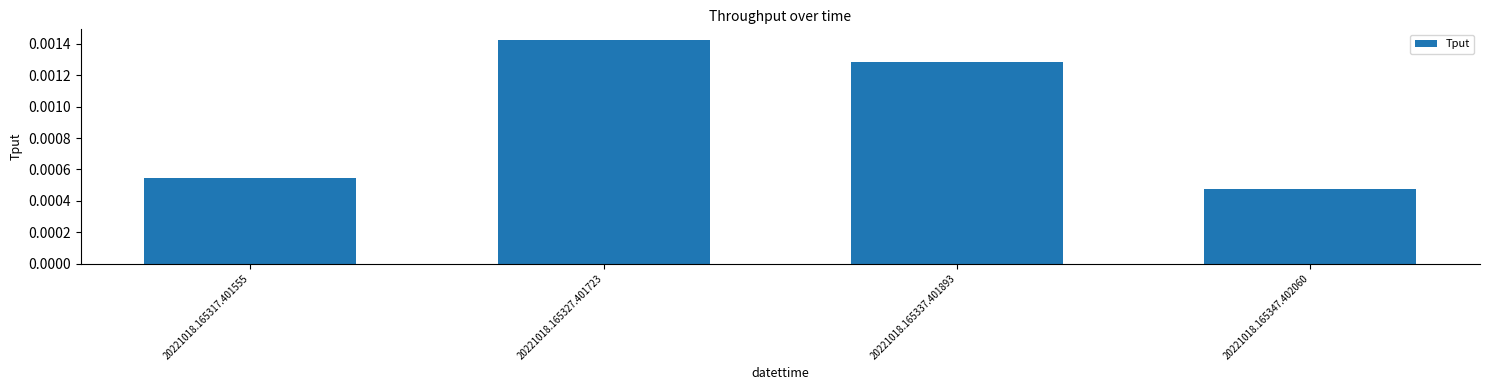

What is the label of the 2nd bar from the left?

20221018.165327.401723